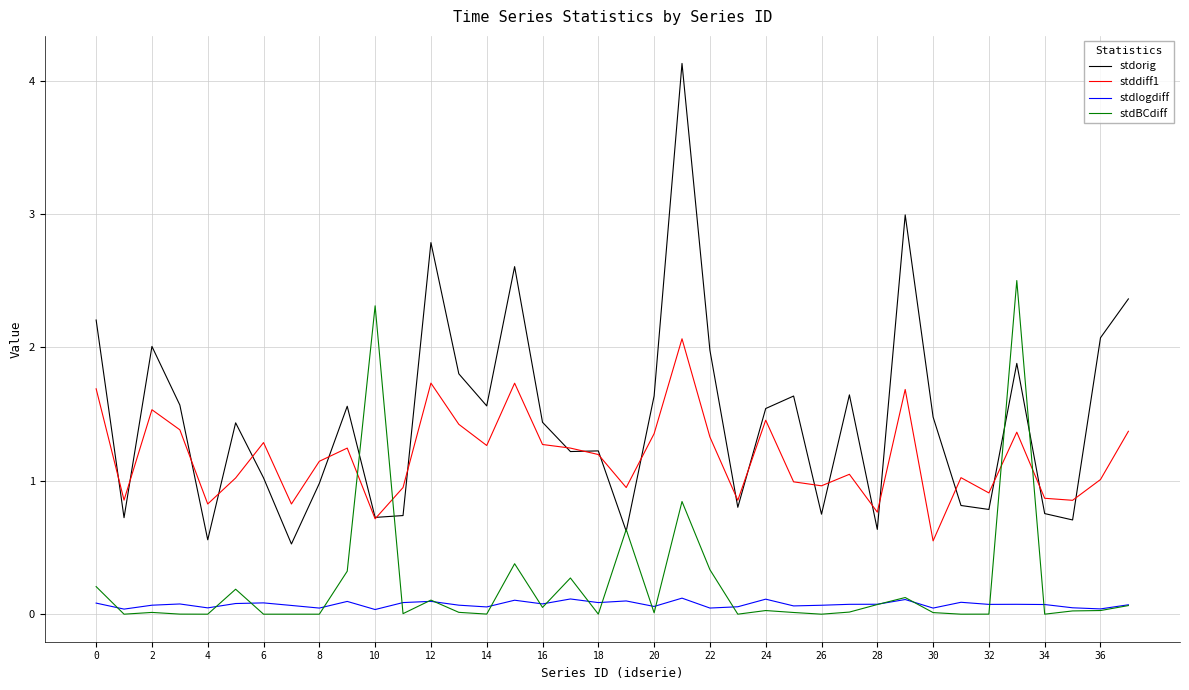

What is the maximum value for stddiff1?

2.1